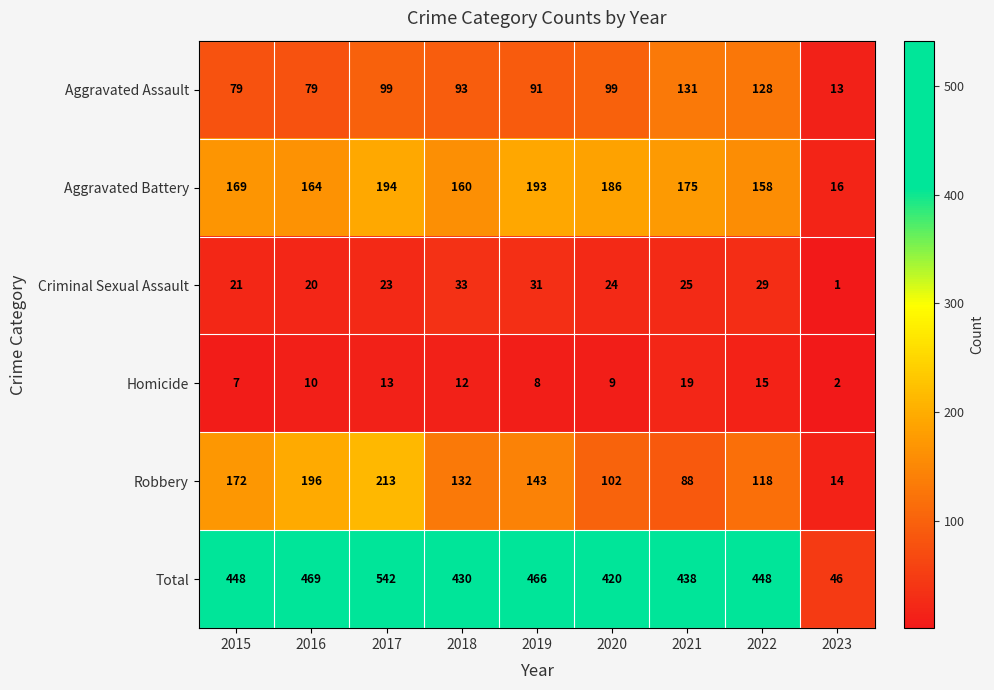

Where is Total nearest to the value 294?

2020